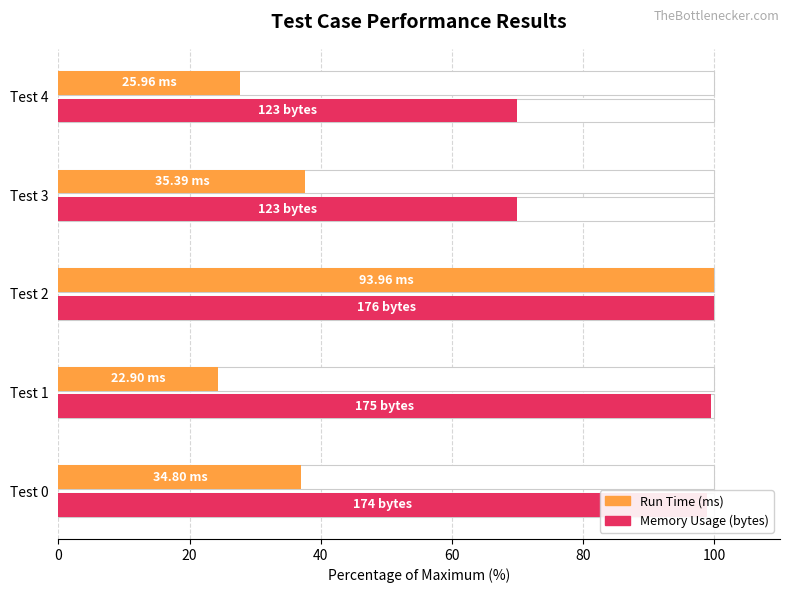

Rank the series by their maximum value, from highest to lowest.

Run Time (ms), Memory Usage (bytes)